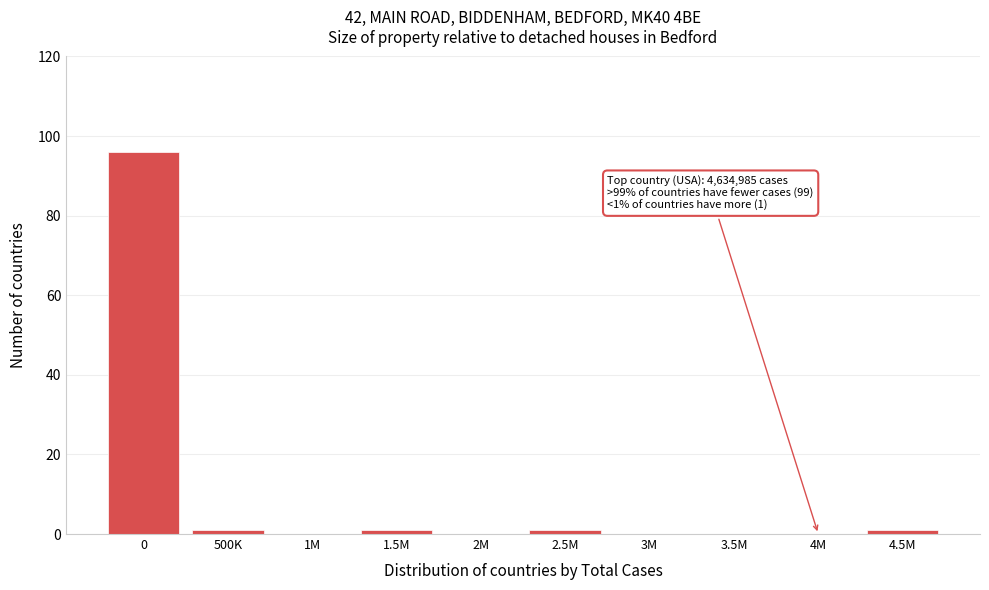

Reading left to right, transcribe all the data shown in this chart.

0=96	500K=1	1M=0	1.5M=1	2M=0	2.5M=1	3M=0	3.5M=0	4M=0	4.5M=1